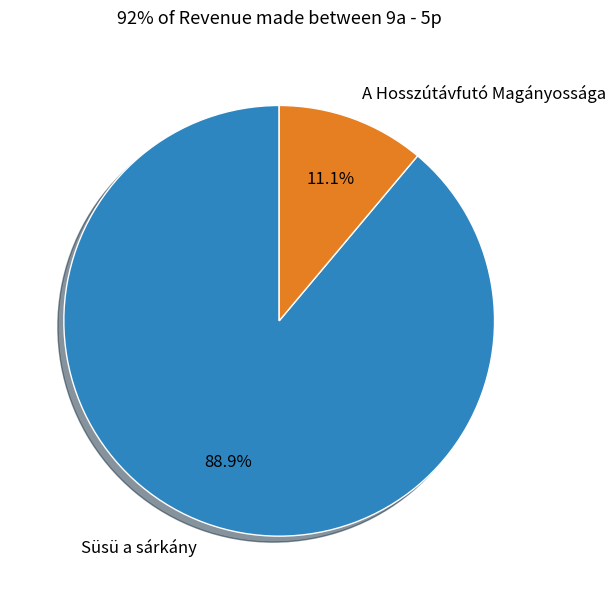

Is the sum of A Hosszútávfutó Magányossága and Süsü a sárkány greater than half?

Yes